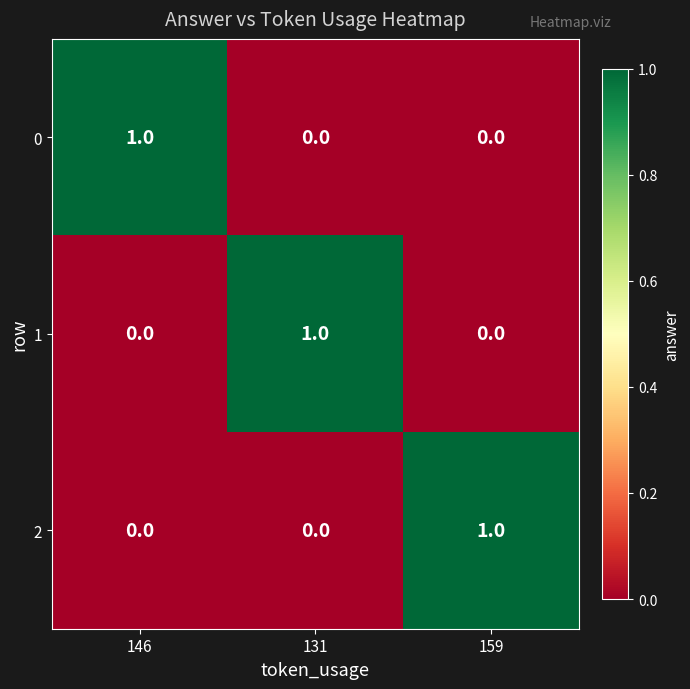

Which category has the highest value in the 2 series?

159